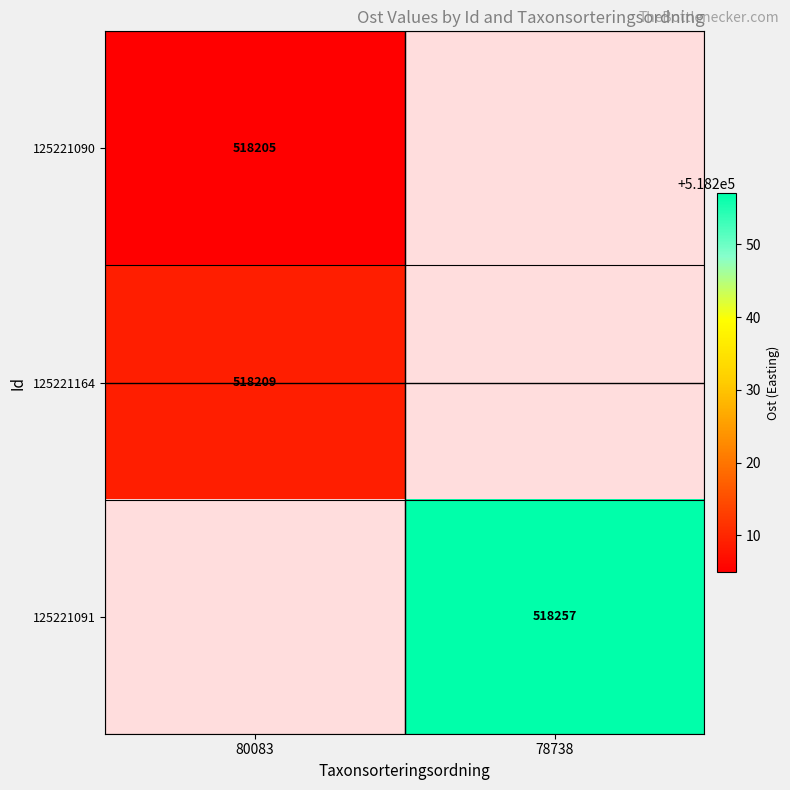

True or false: 125221091 has a value of 263495 at 78738.

False